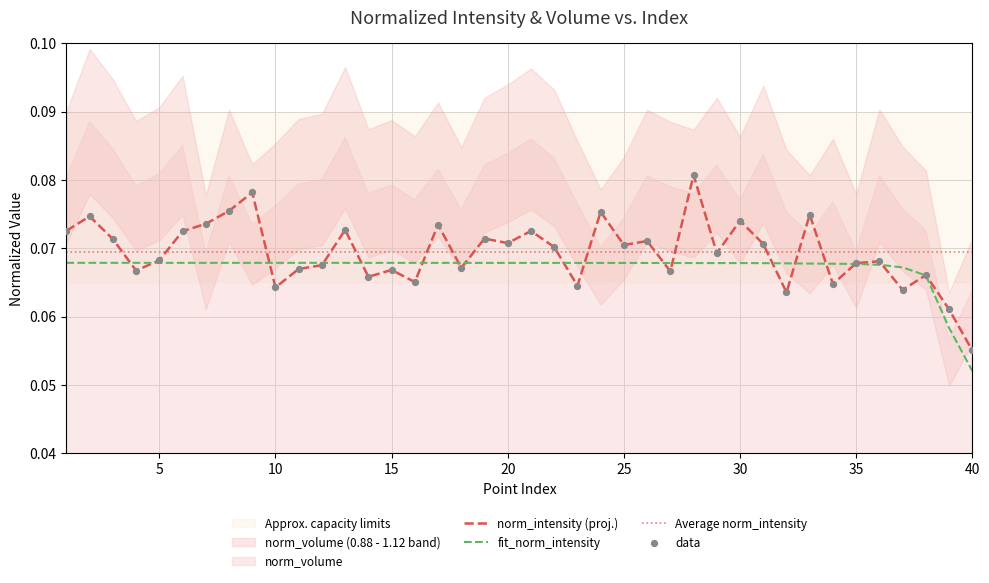

Which category has the lowest value in the norm_intensity (proj.) series?

40